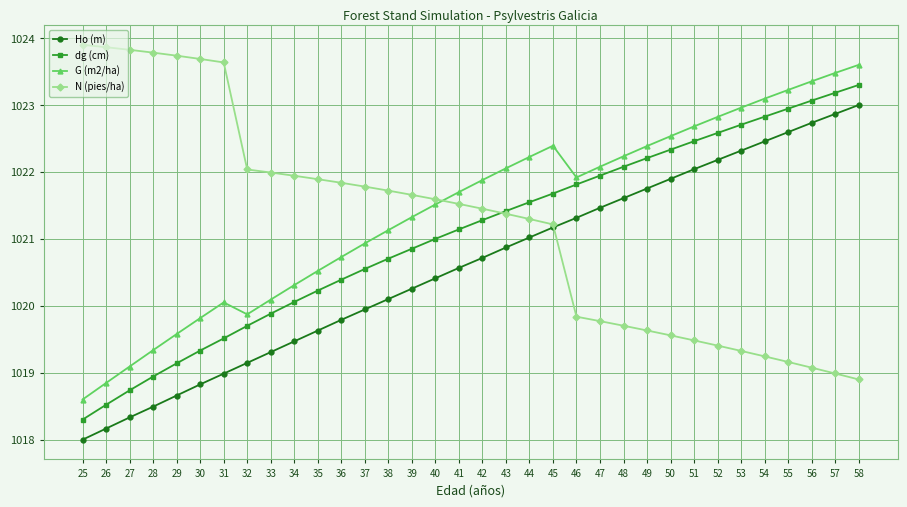

The value of N (pies/ha) at 53 is 1019.3. True or false?

True